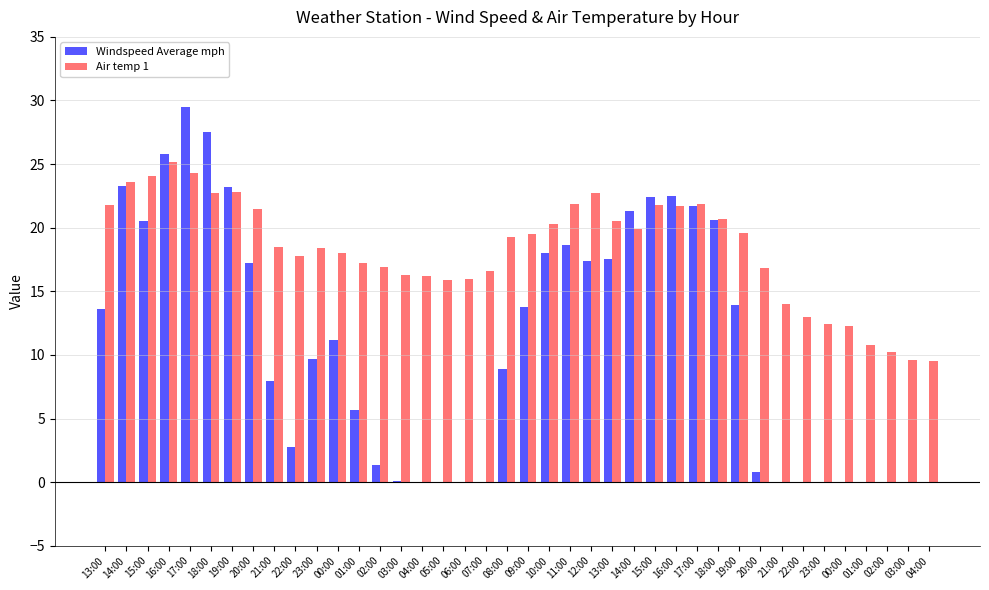

What is the sum of the Windspeed Average mph values at 22:00 and 03:00?

0.1